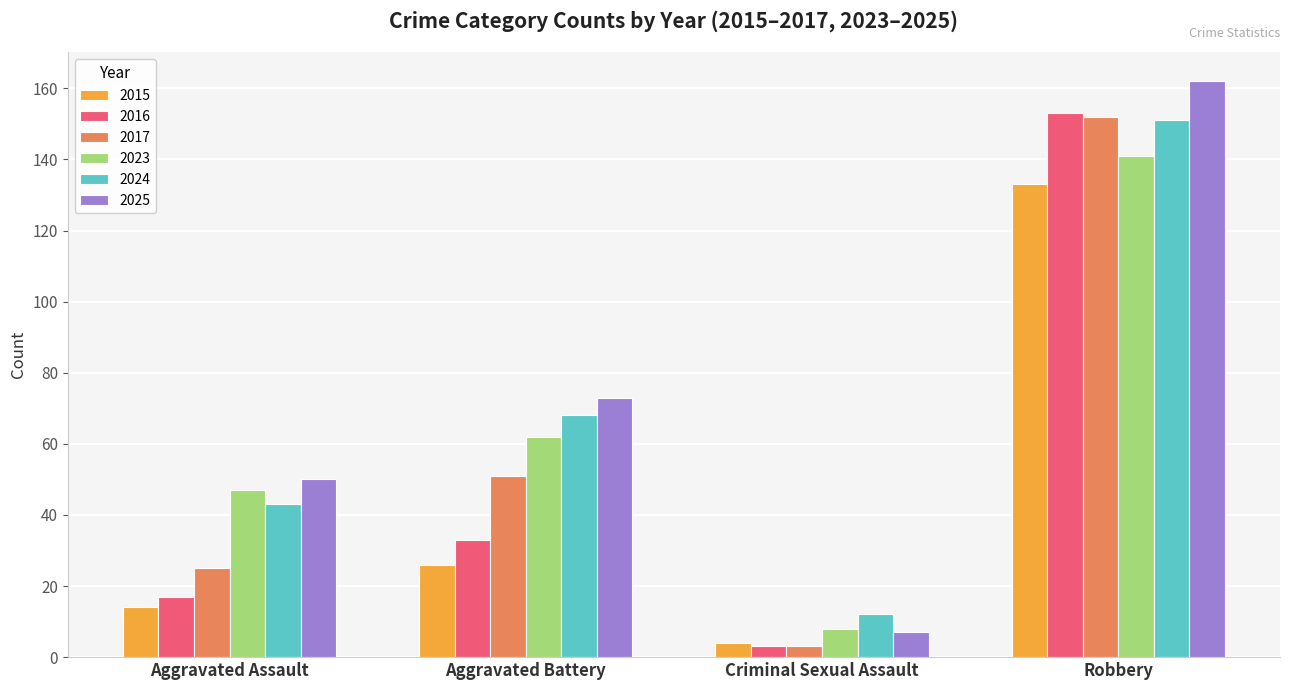

How many bars are there in each group?

6